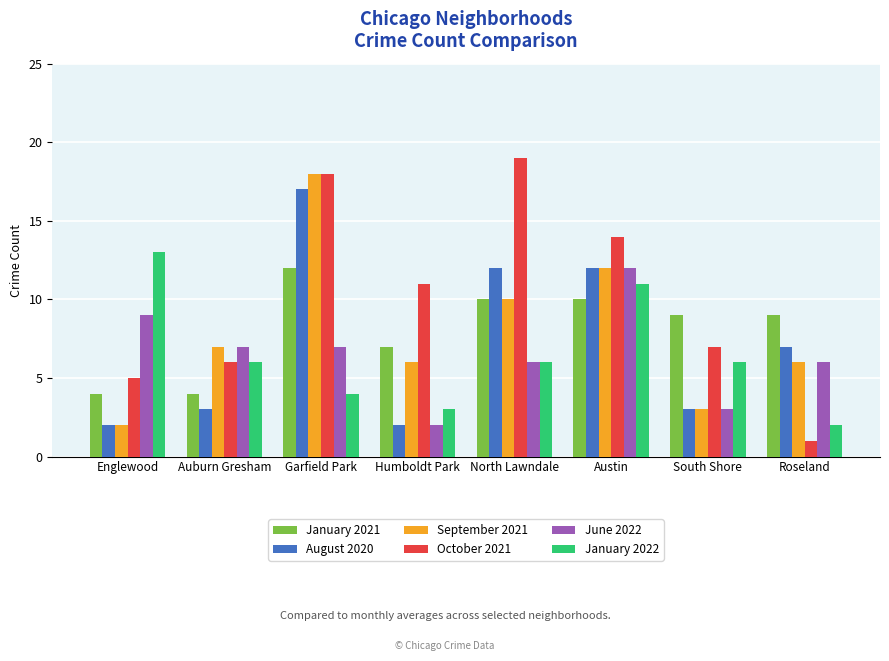

What is the difference between the August 2020 values at Austin and Auburn Gresham?

9